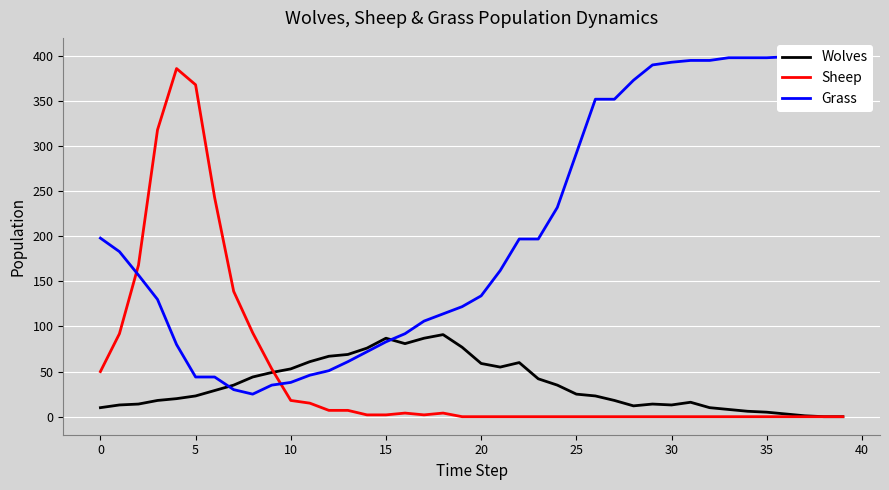

Rank the series by their maximum value, from highest to lowest.

Grass, Sheep, Wolves